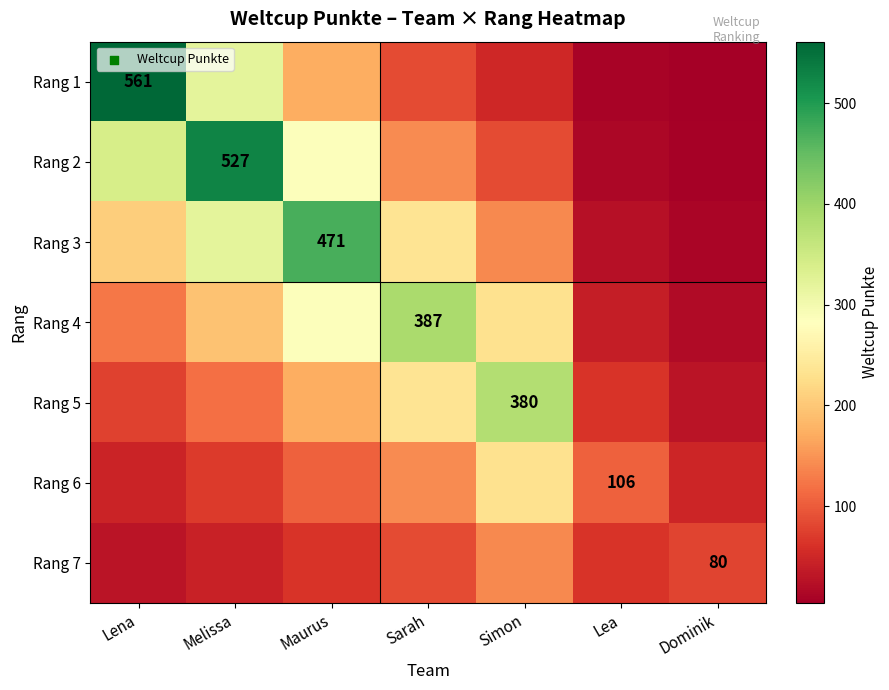

Read the Rang 3 value at Dominik.

10.8